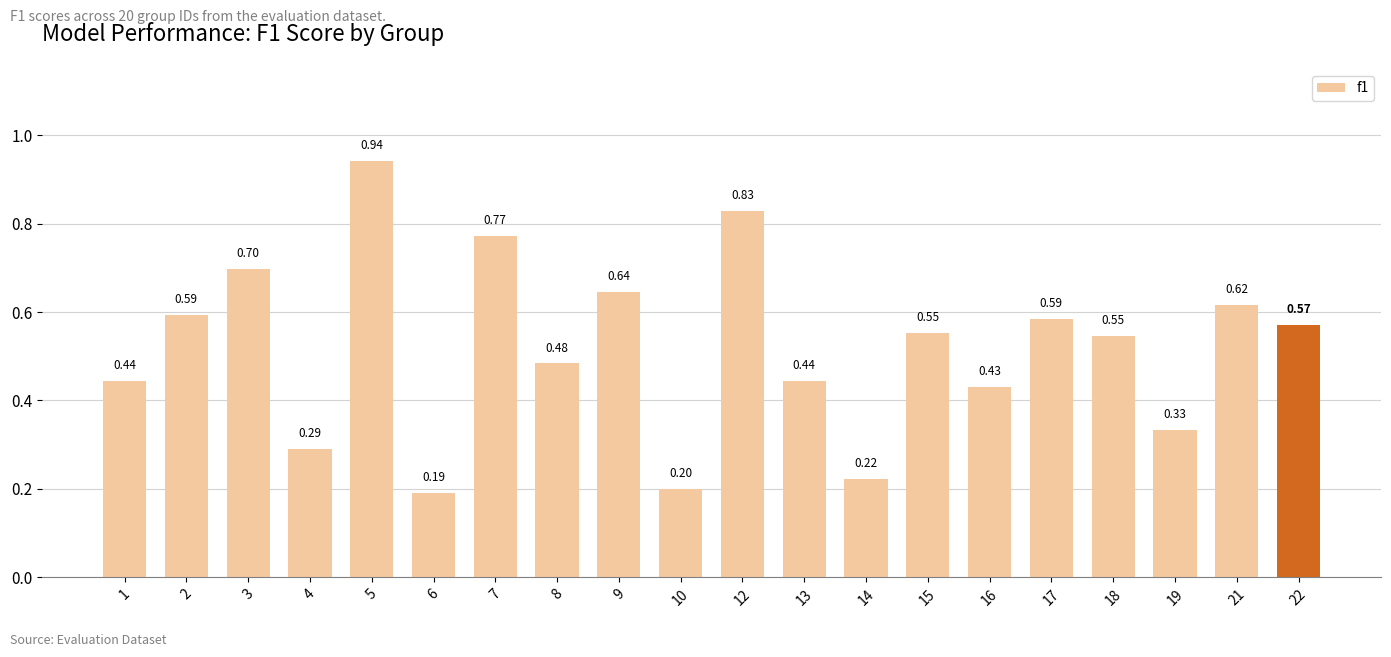

Which label corresponds to the largest value in the chart?

5